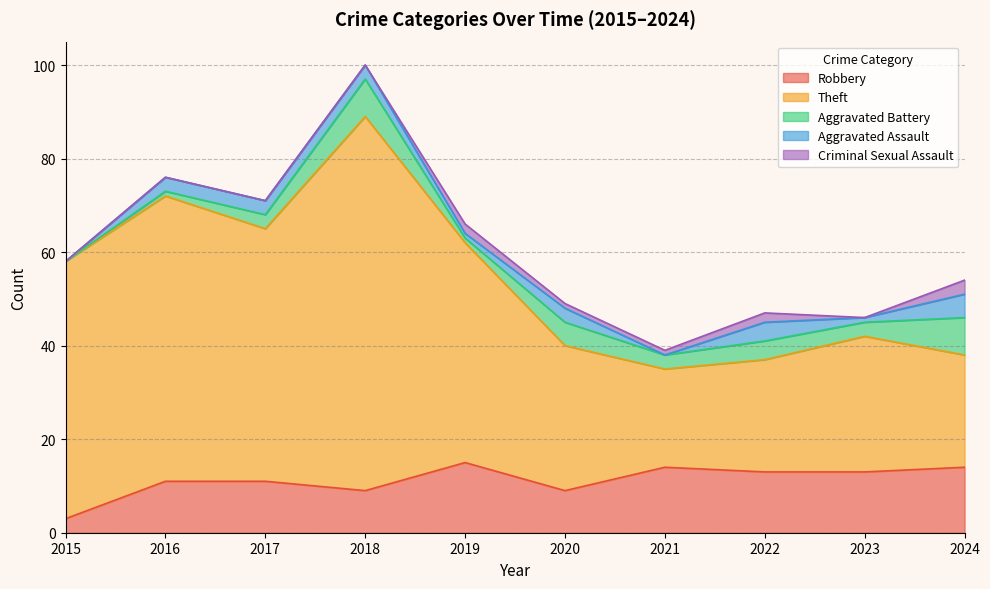

What is the spread (max minus min) of values at 2019?

46